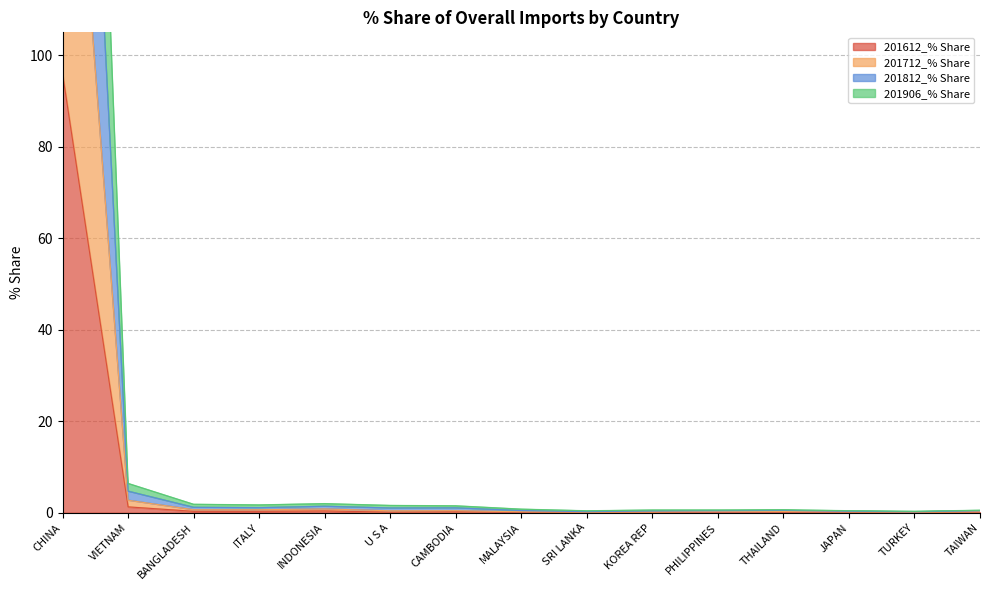

Rank the series by their maximum value, from highest to lowest.

201812_% Share, 201906_% Share, 201712_% Share, 201612_% Share